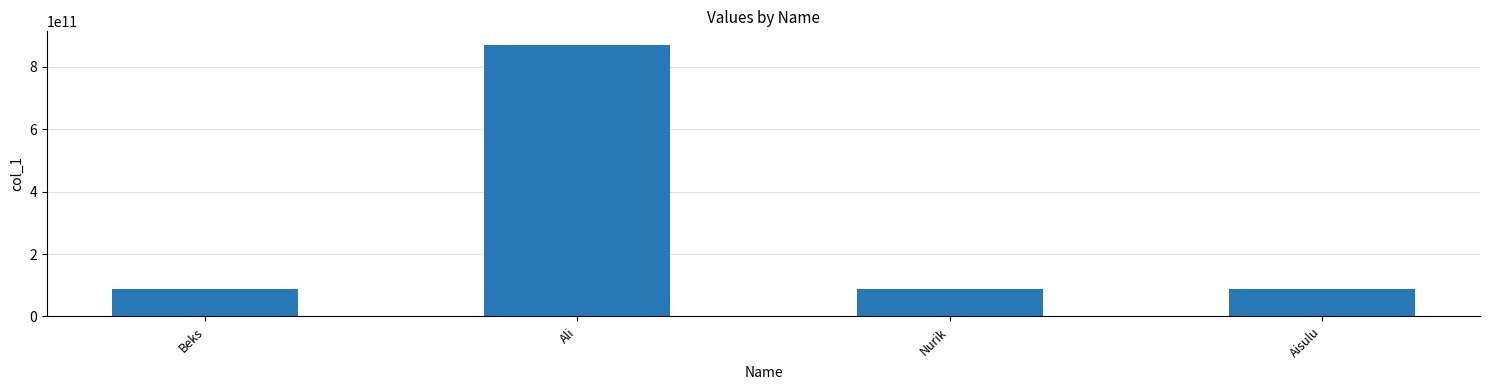

What is the sum of the values at Beks and Ali?

957571018753